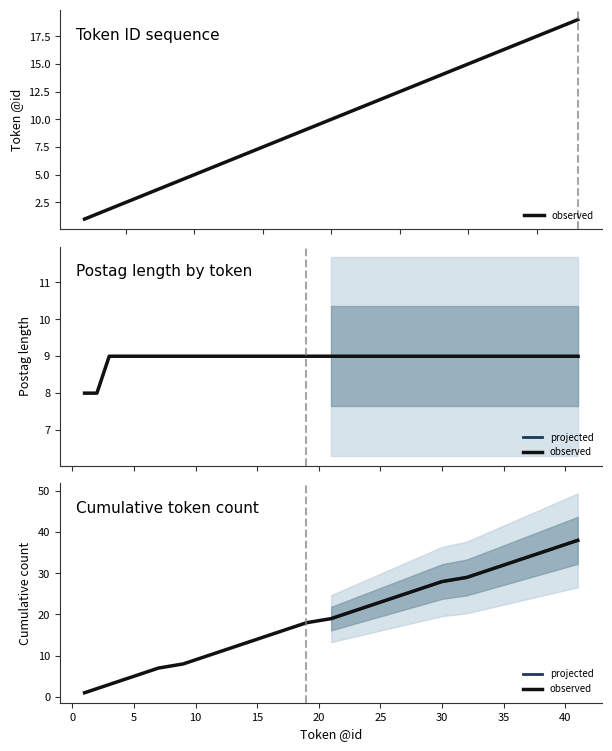

How many data points are less than 20?

19